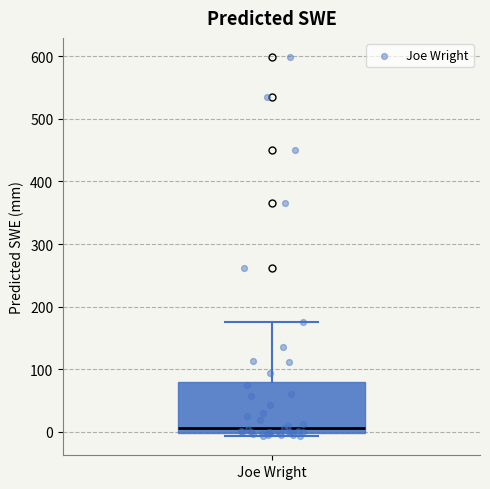

Where does the median line of the box for Joe Wright sit on the y-axis? The values are not printed on the chart, so give them approximately, as read against the axis.

10